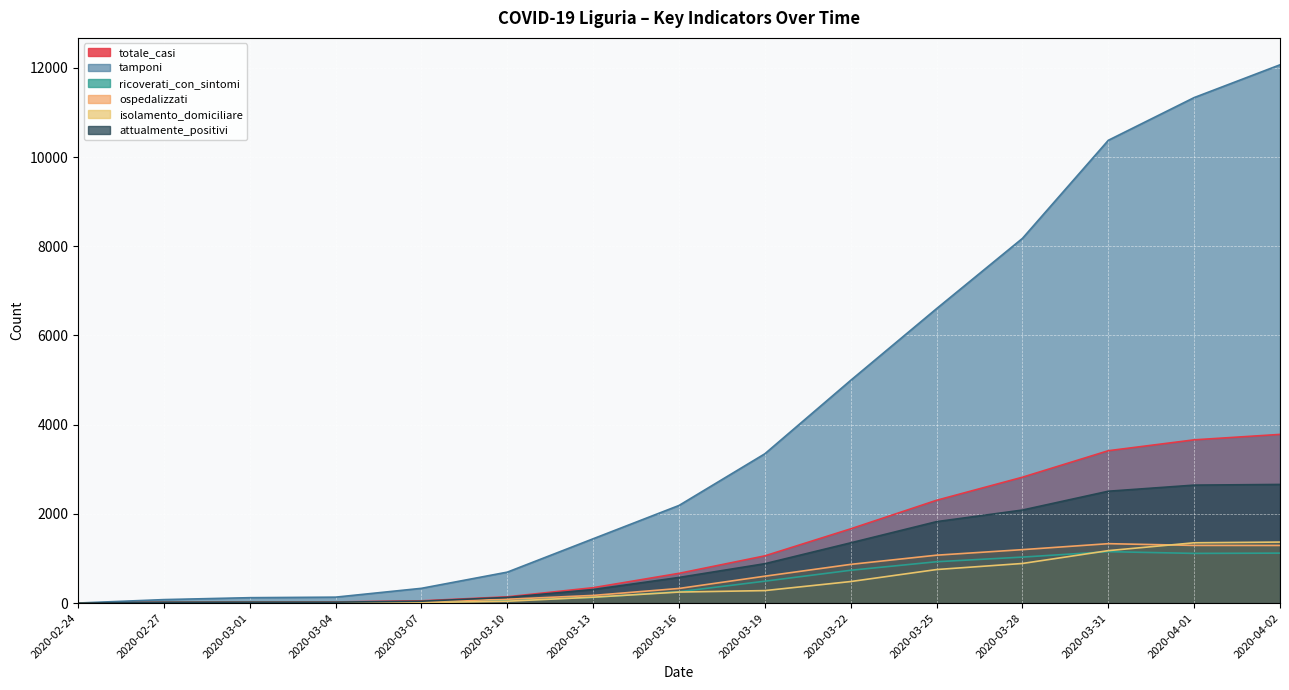

At which label does tamponi reach its peak?

2020-04-02